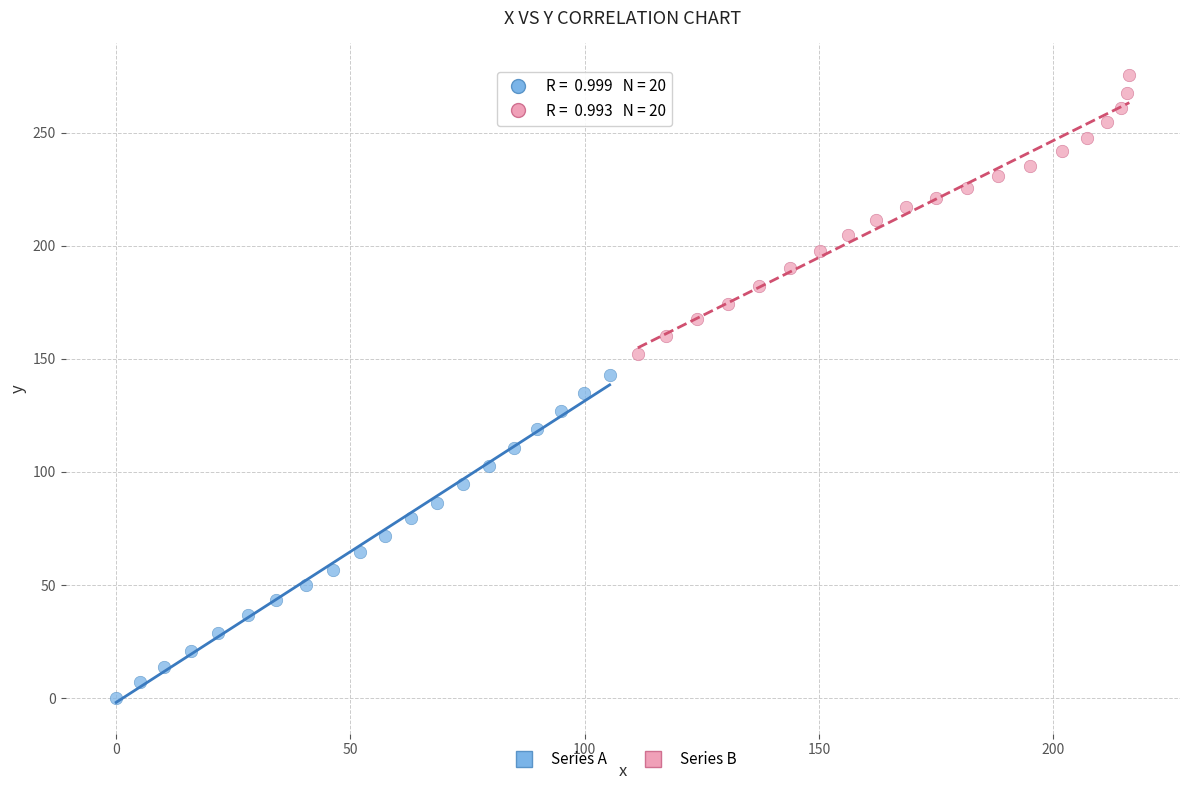

Which series has the widest spread of Y values?

Series A